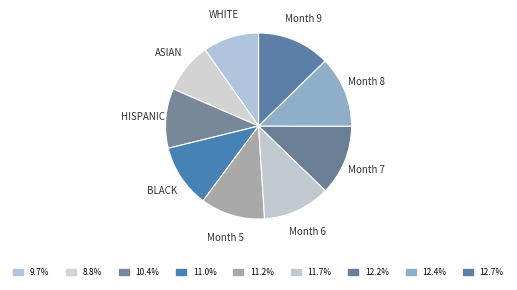

Is the sum of ASIAN and Month 9 greater than half?

No